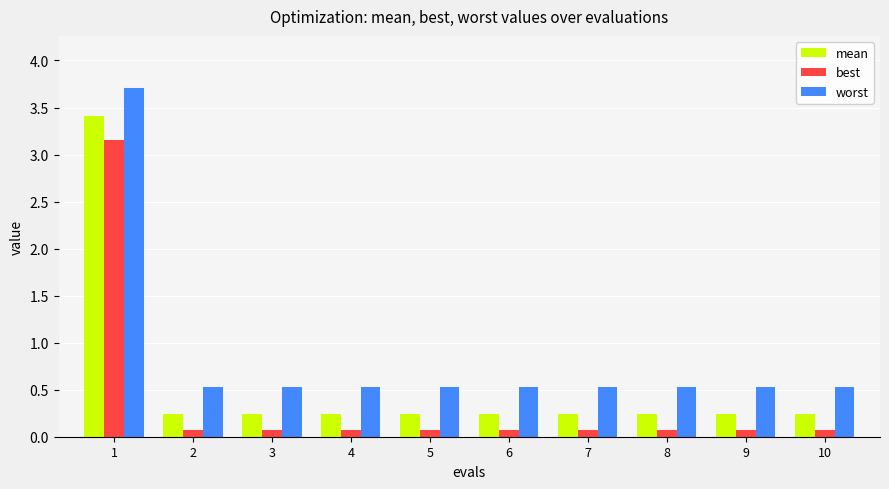

What is the value of the mean bar at the 1st from the left?

3.4